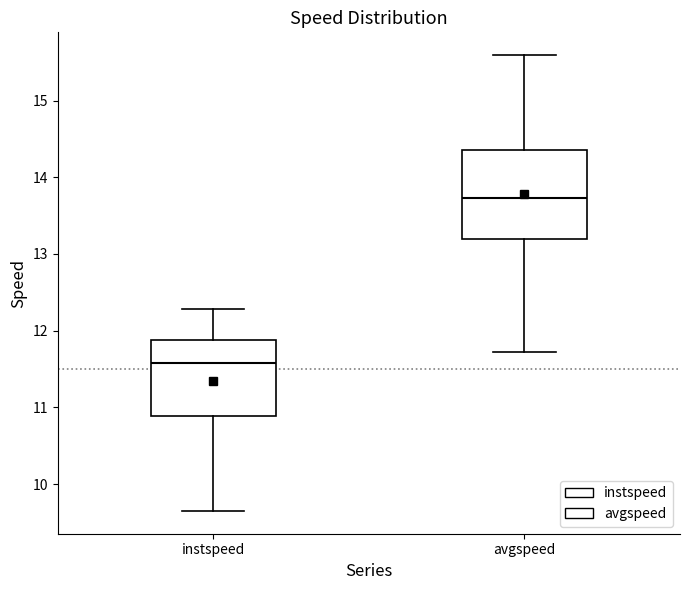

Reading left to right, transcribe this box plot: for each box, give where its median line is, the range the box spans, and where its two whiskers end, as read against the y-axis. The values are not printed on the chart, so give them approximately, as read against the axis.

instspeed: median 11.6, box 10.9 to 11.9, whiskers 9.7 to 12.3
avgspeed: median 13.7, box 13.2 to 14.4, whiskers 11.7 to 15.6